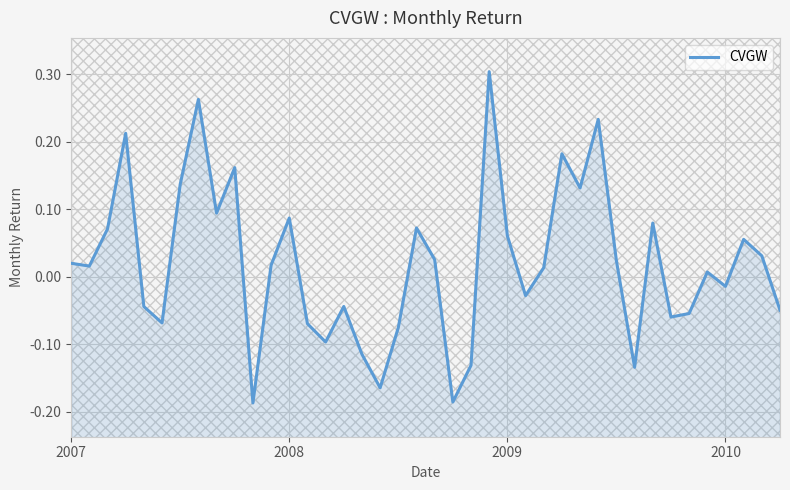

What position from the left is 2009?

25